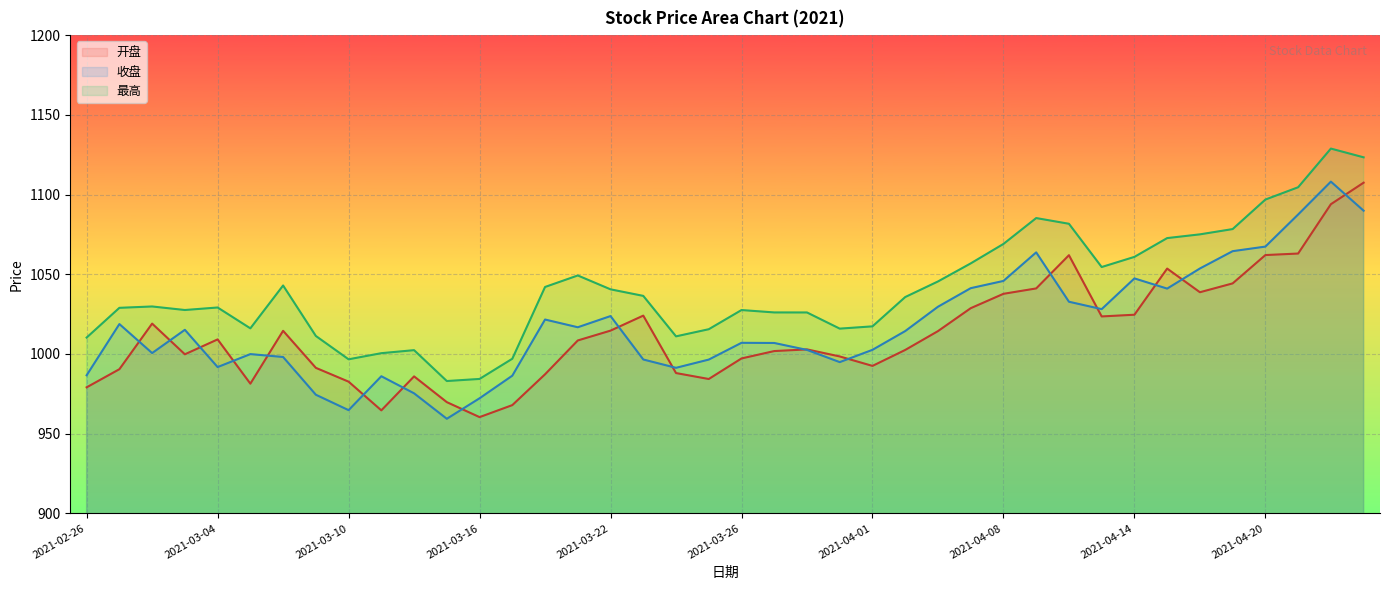

The 开盘 series shows 381.5 at 2021-04-20. True or false?

False